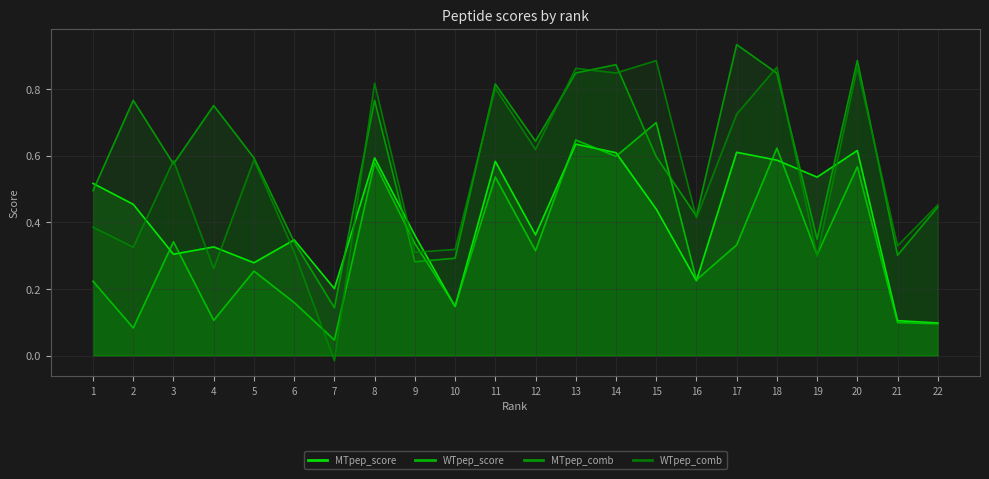

Does the chart have visible grid lines?

Yes